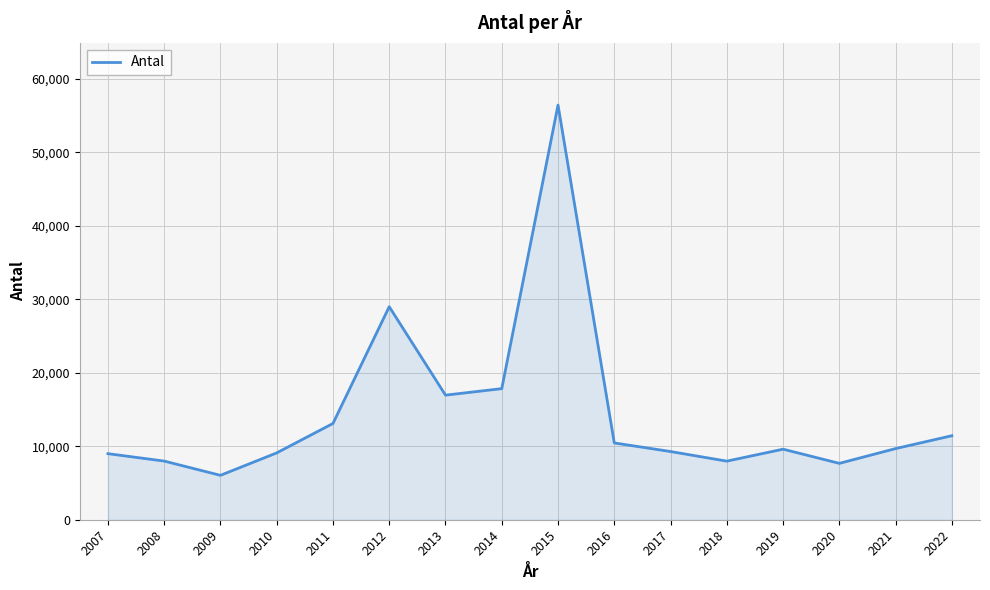

The chart shows a value of 3281 at 2007. True or false?

False